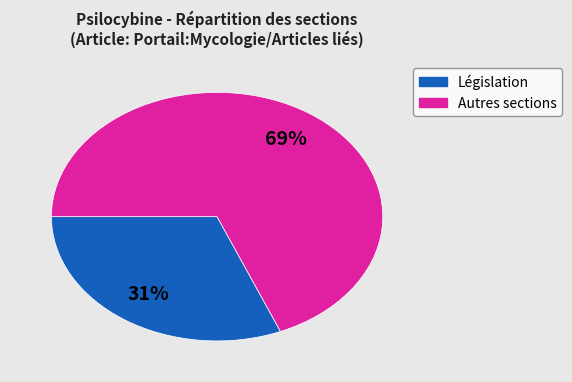

Is there a majority slice in this chart?

Yes